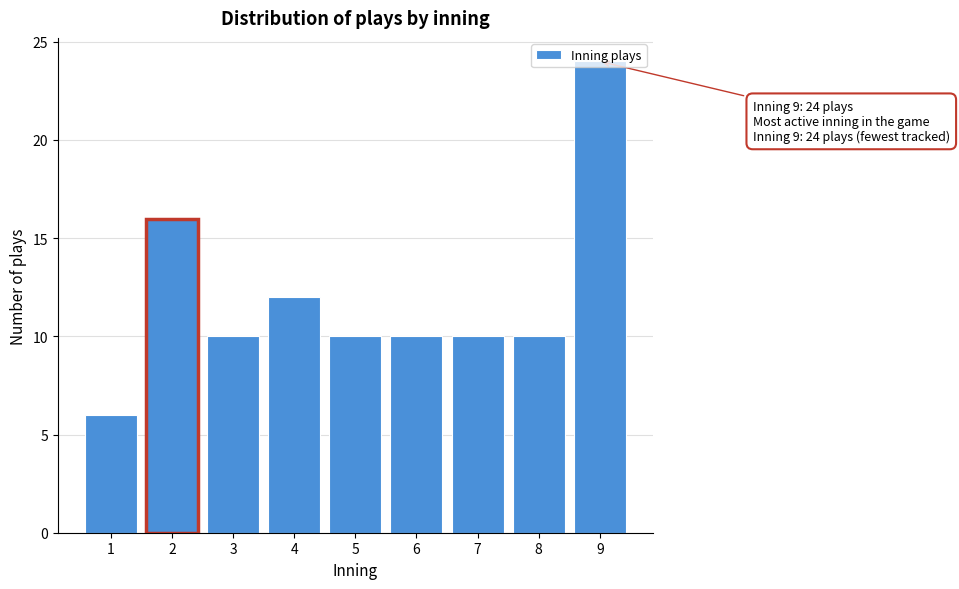

Is it true that the value at 4 is 7?

False